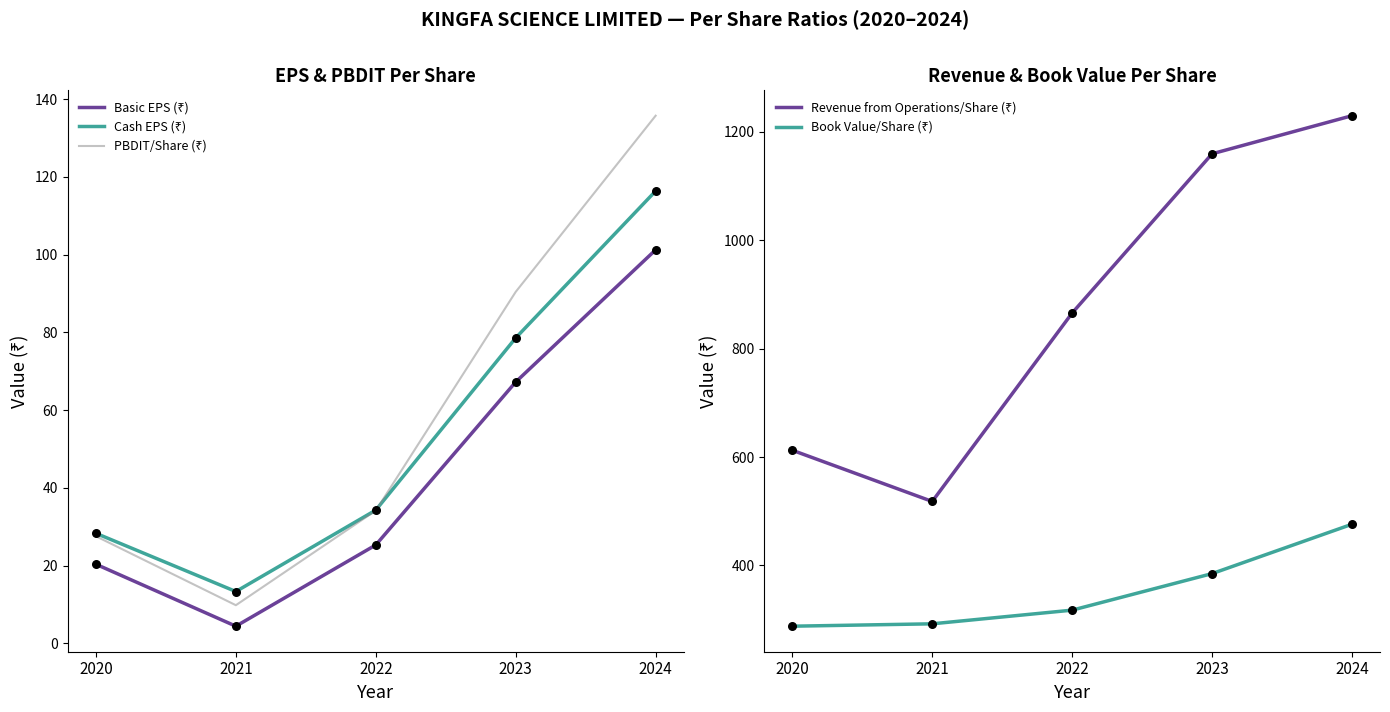

Which series contains the highest Y value?

Revenue from Operations/Share (₹)